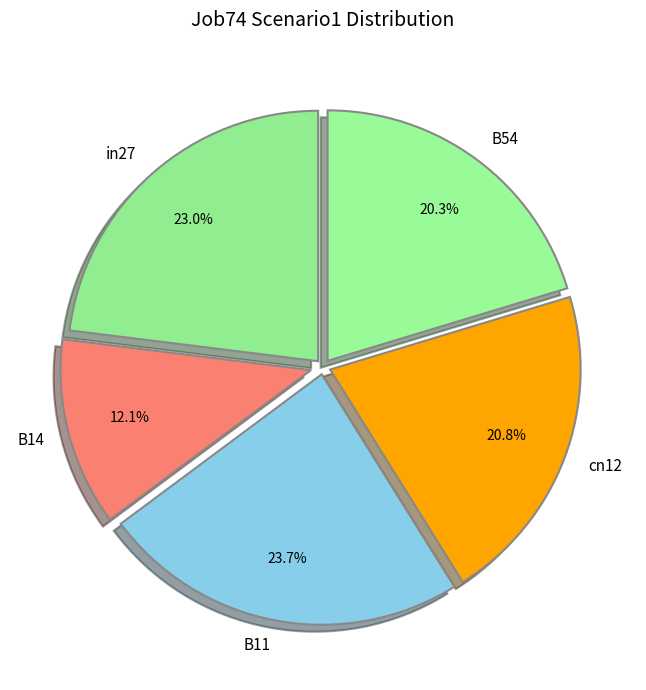

To the nearest percent, what is the difference between the largest and smallest slice percentages?

12%